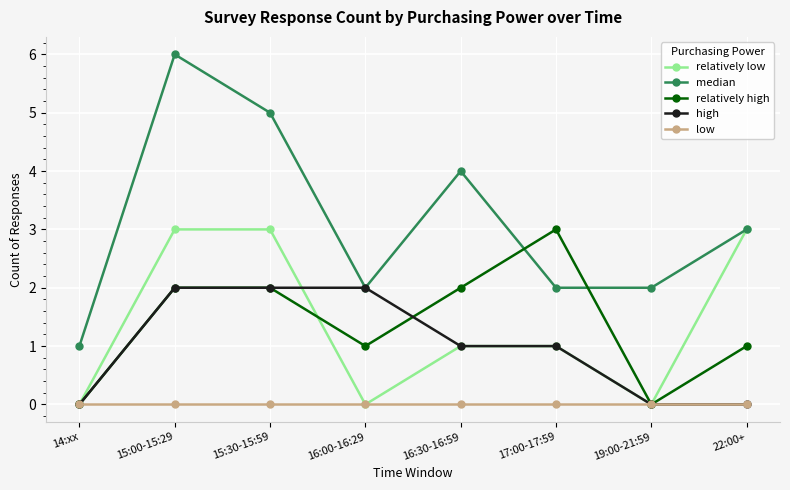

Which category has the lowest value in the median series?

14:xx